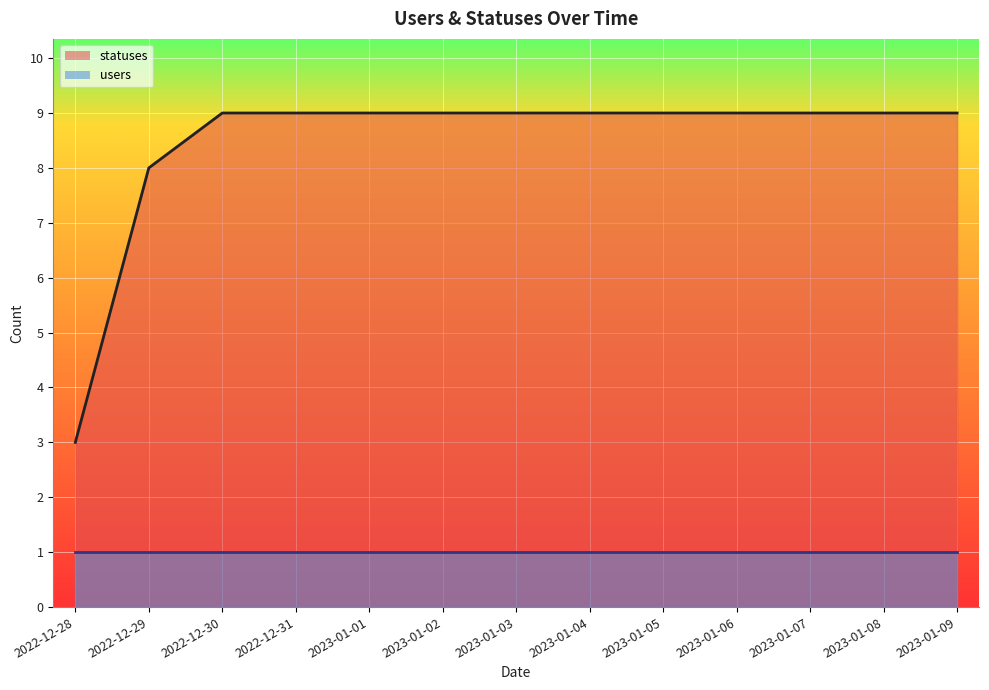

What is the value of the 6th point from the left?

9